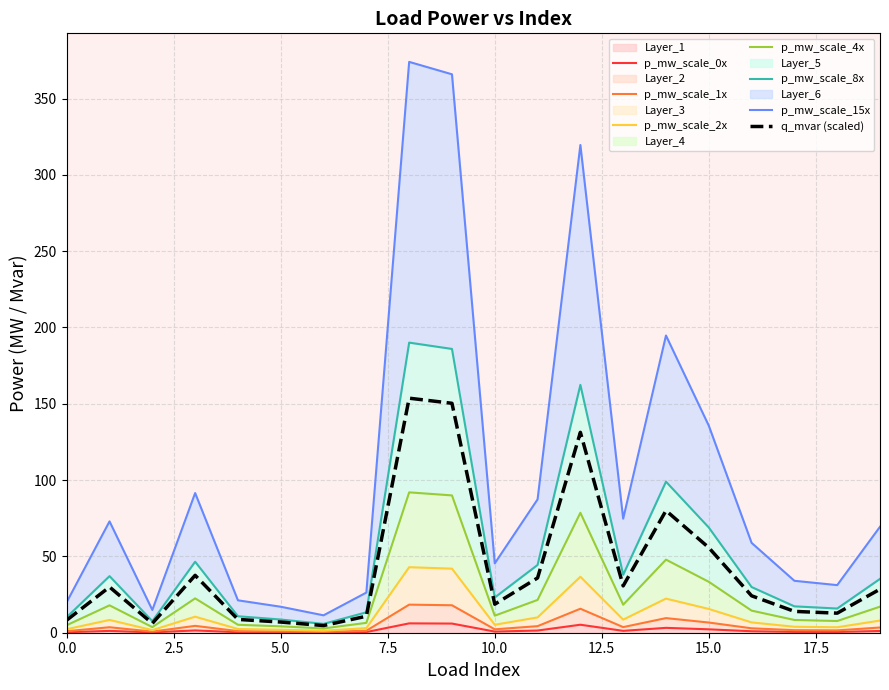

True or false: q_mvar and p_mw intersect in this chart.

False